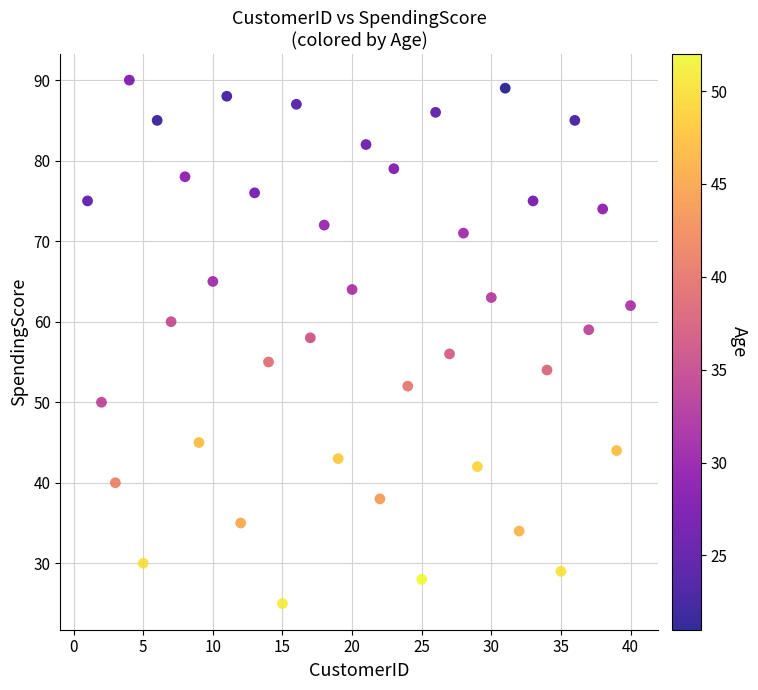

What is the range of Y values (max minus min)?

65